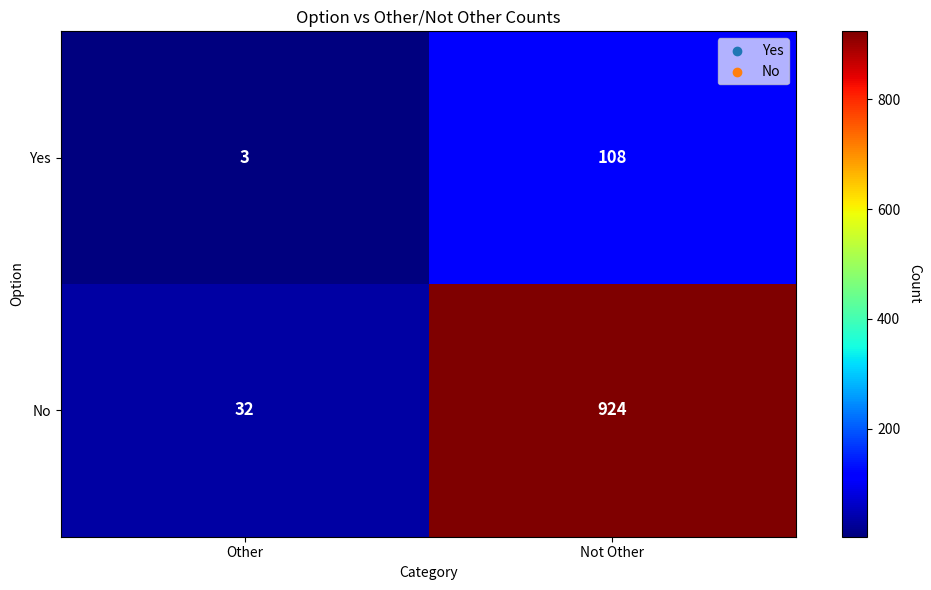

What is the spread (max minus min) of values at Other?

29